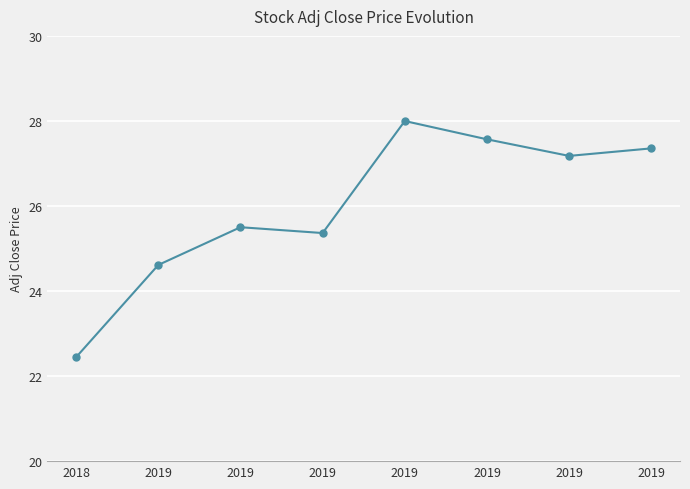

Reading left to right, list all the values displayed in this chart.

2018=22.4	2019=24.6	2019=25.5	2019=25.4	2019=28.0	2019=27.6	2019=27.2	2019=27.4